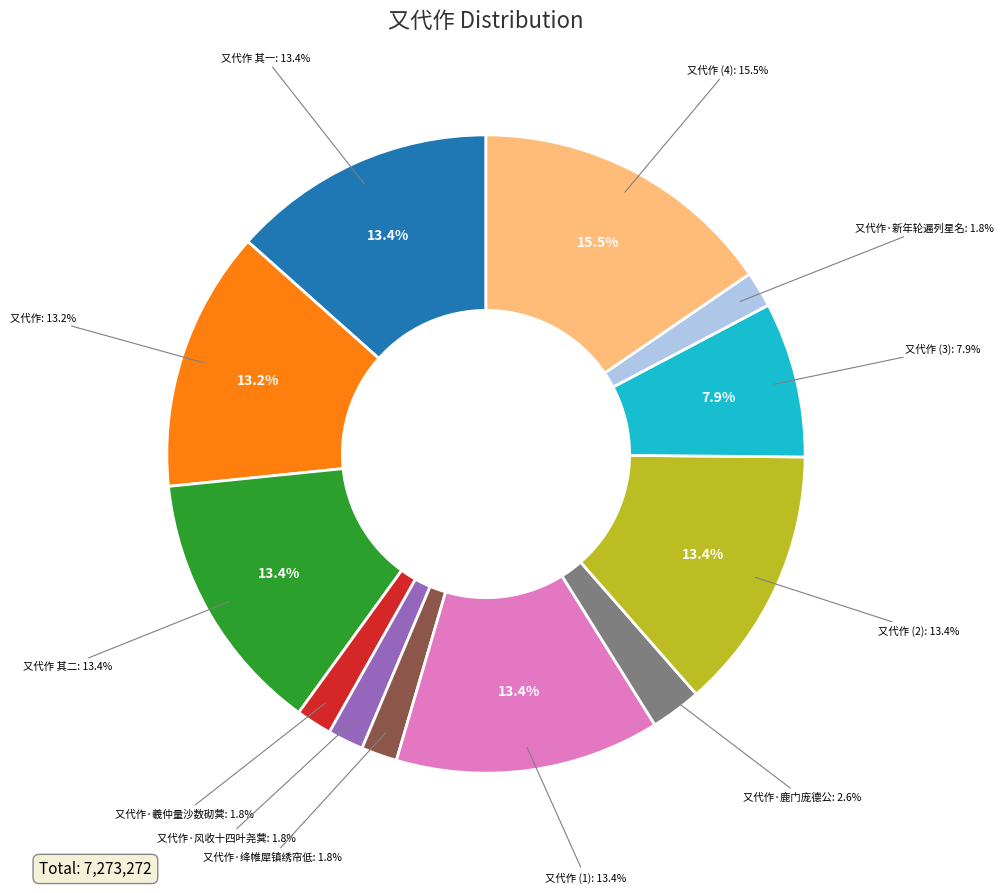

What portion of the pie excludes 又代作 其一?

86.6%